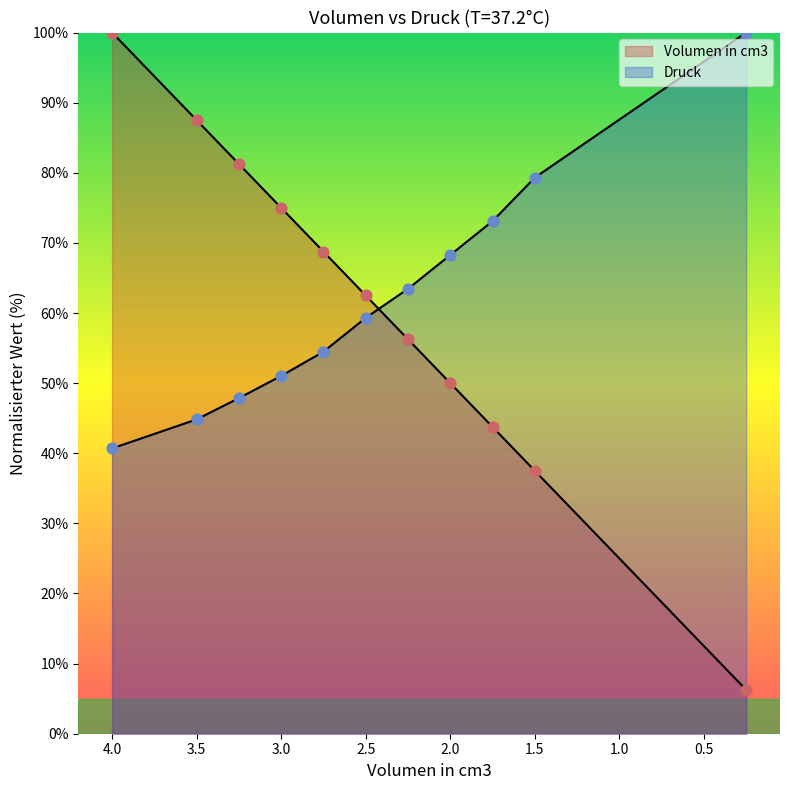

What are all the series names shown in the legend?

Volumen in cm3, Druck